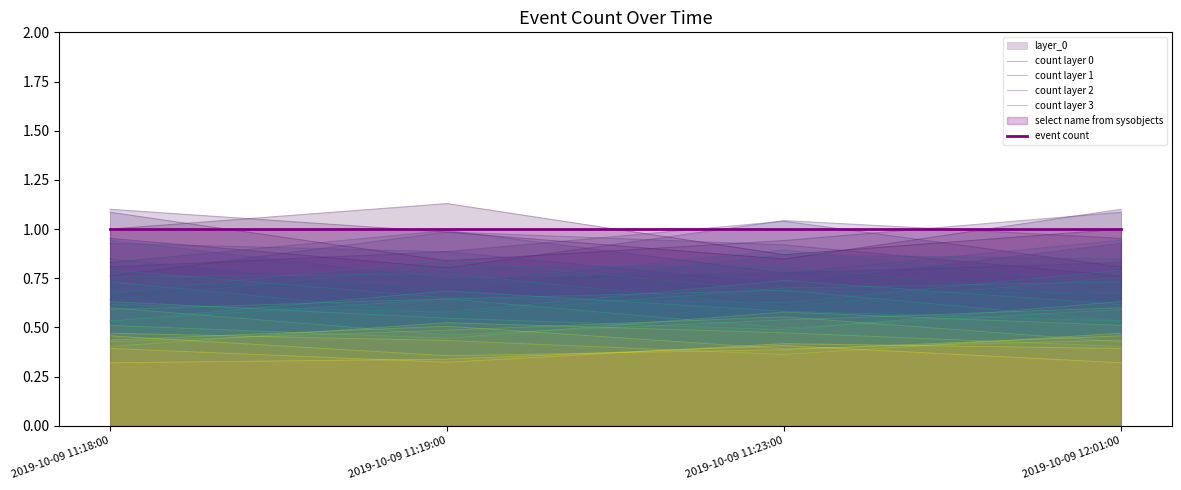

How many values in the count layer 0 series exceed 1?

1